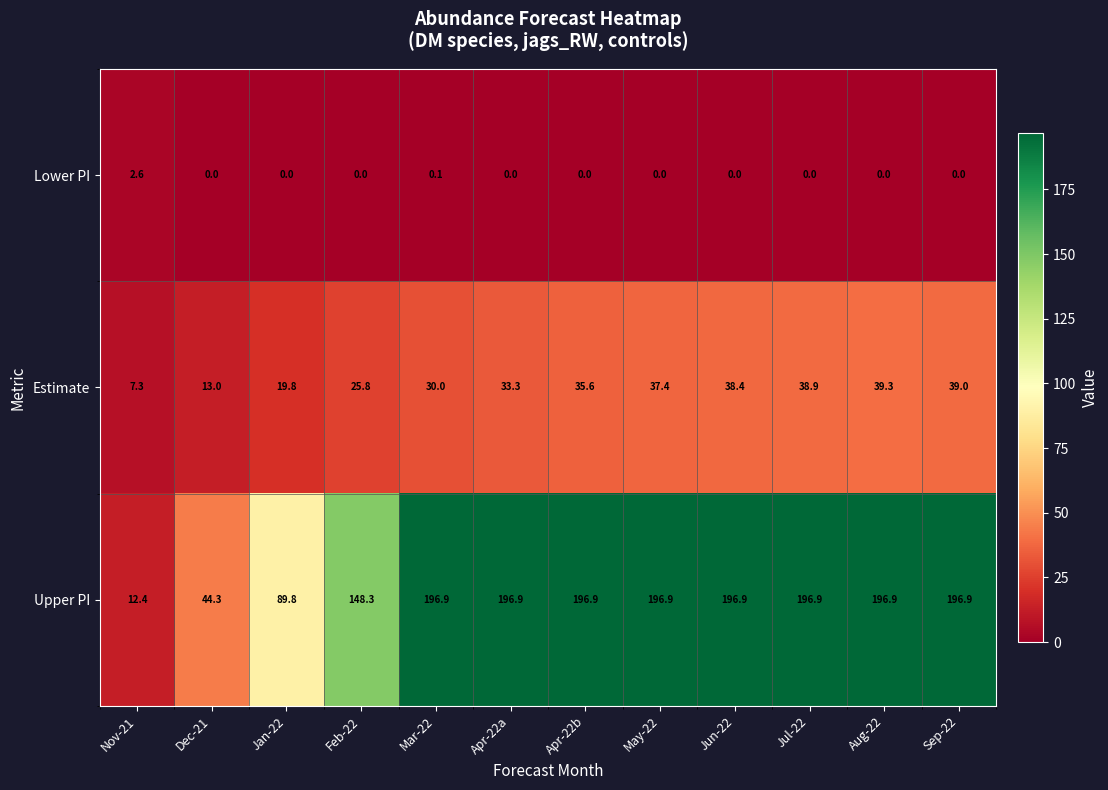

The value of Estimate at Apr-22a is 56.4. True or false?

False